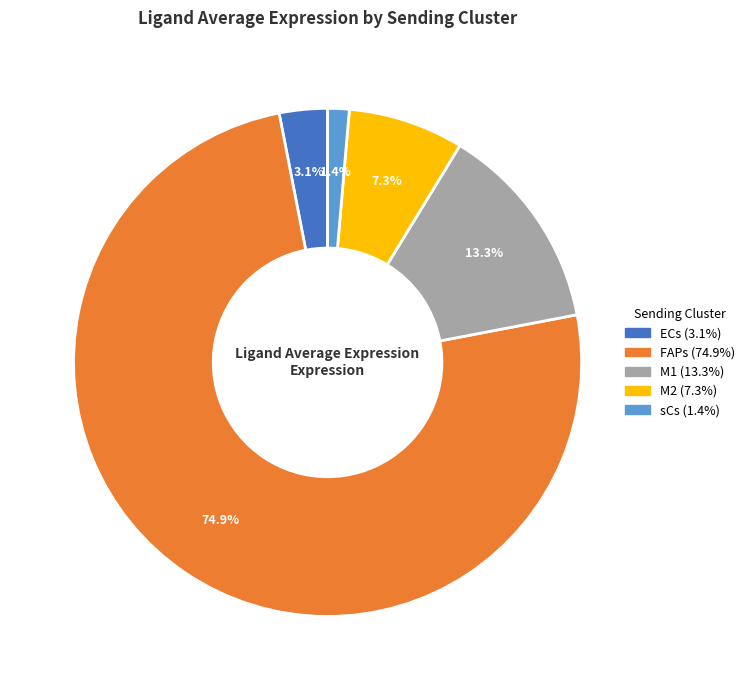

Does any single category account for the majority?

Yes